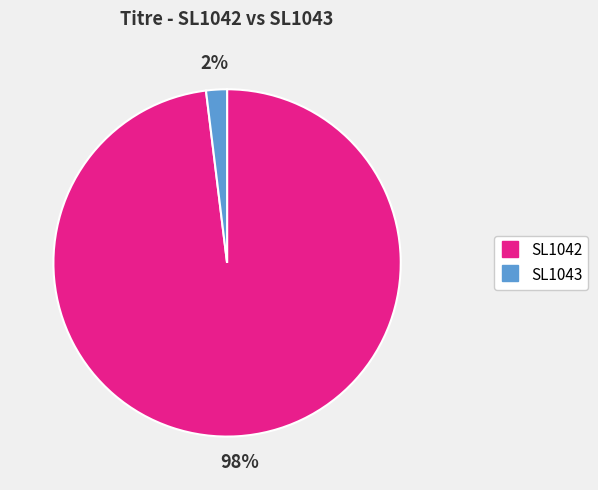

Combined, do SL1043 and SL1042 account for over 50%?

Yes